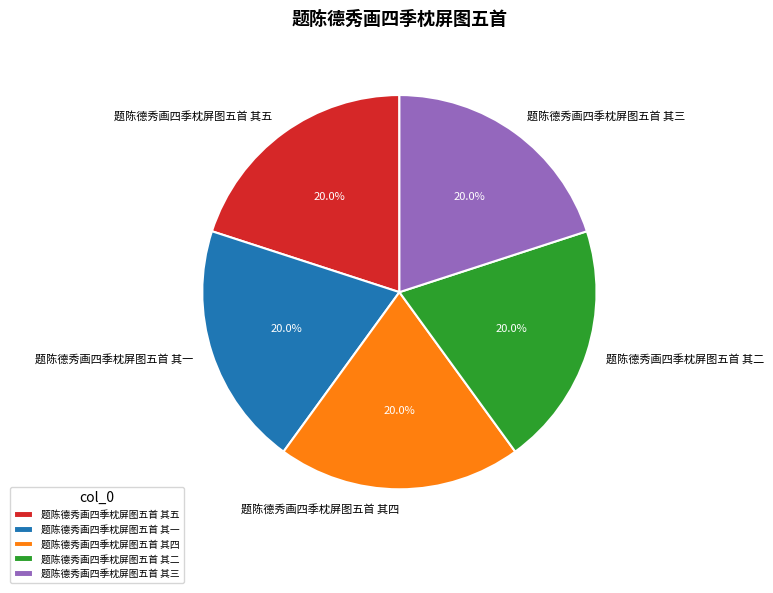

To the nearest percent, what portion does 题陈德秀画四季枕屏图五首 其二 represent?

20%